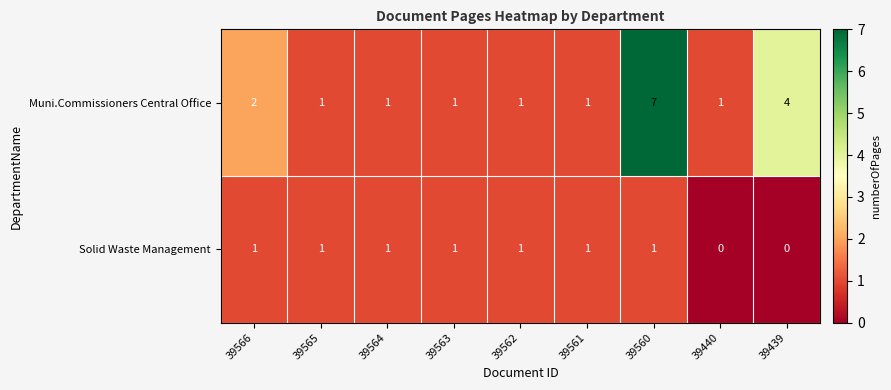

Count the Muni.Commissioners Central Office values in the range 1 to 2.

7